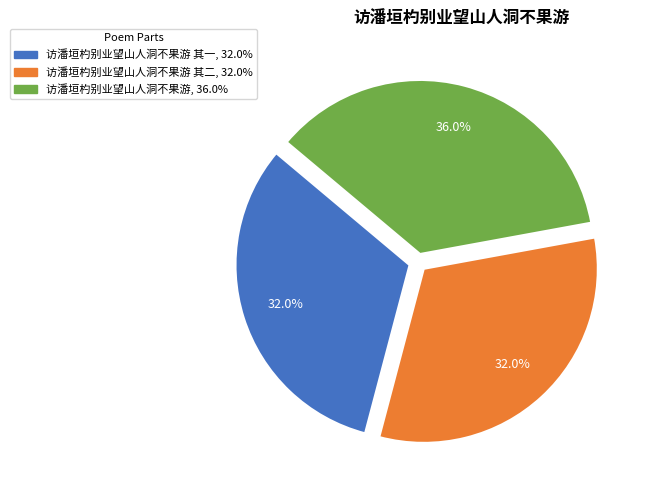

Is there a majority slice in this chart?

No